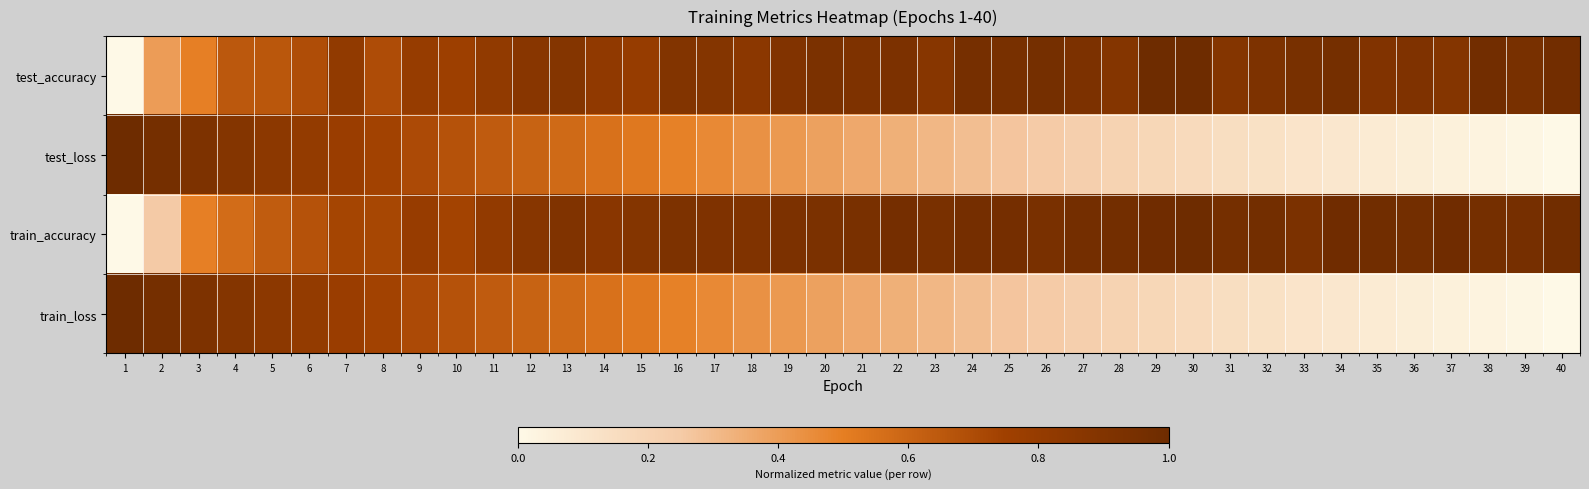

List the series in order of their peak value, lowest first.

test_accuracy, test_loss, train_accuracy, train_loss